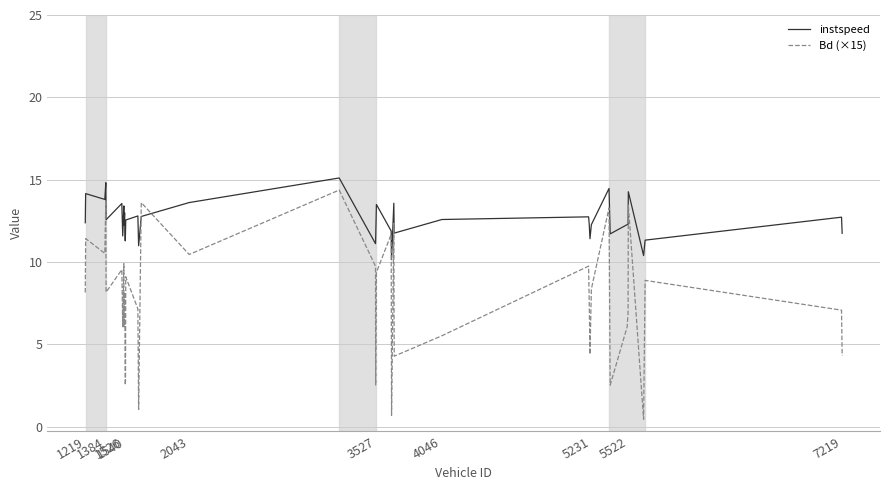

True or false: Bd (×15) has more than 1 points higher than both neighbors.

True